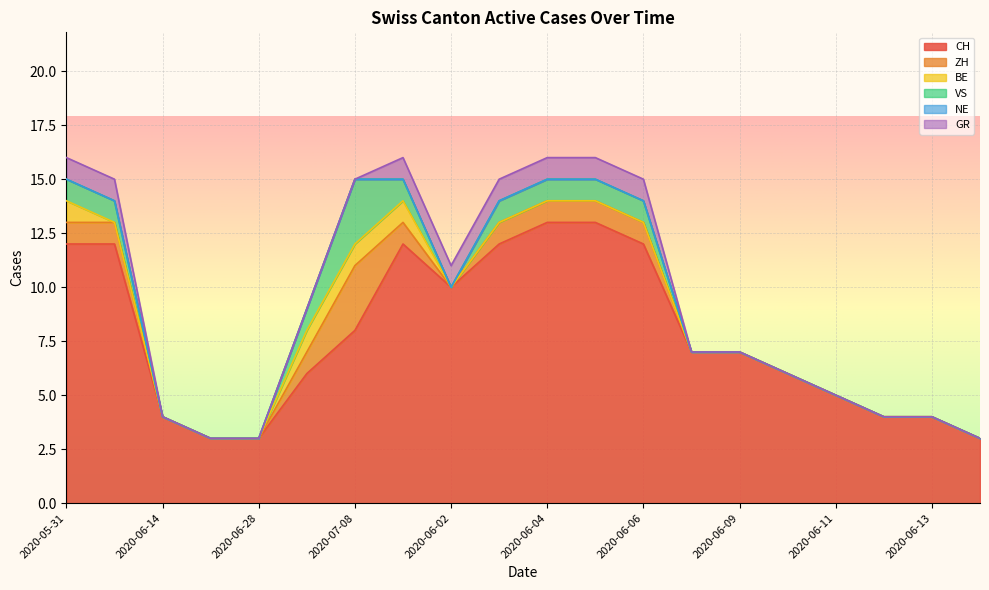

The CH series shows 10 at 2020-06-02. True or false?

True